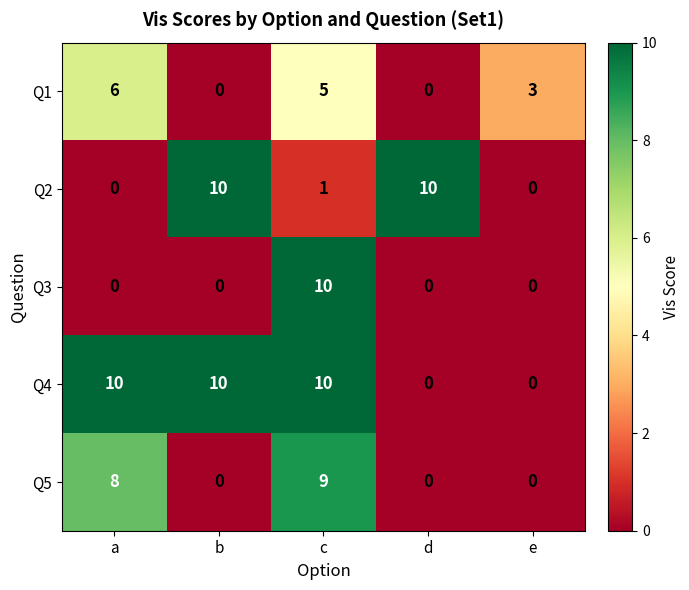

What is the sum of the Q1 values at e and b?

3